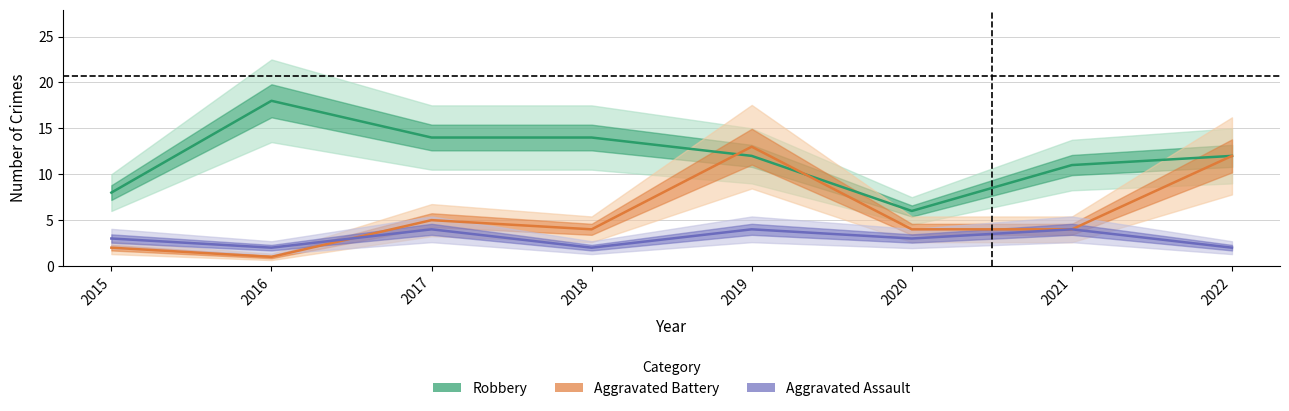

What is the sum of the Aggravated Assault values at 2016 and 2017?

6